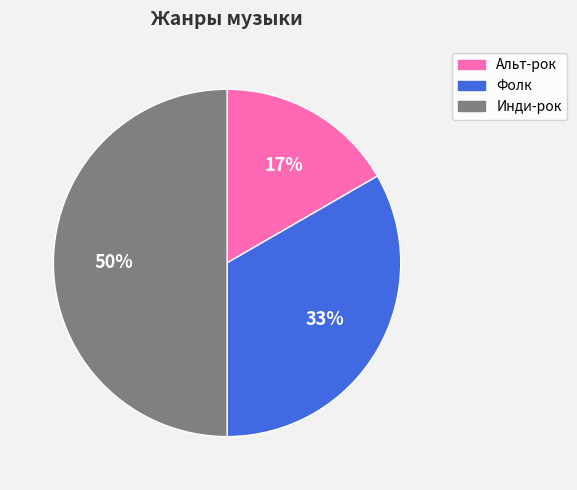

Rank the categories by value from lowest to highest.

Альт-рок, Фолк, Инди-рок